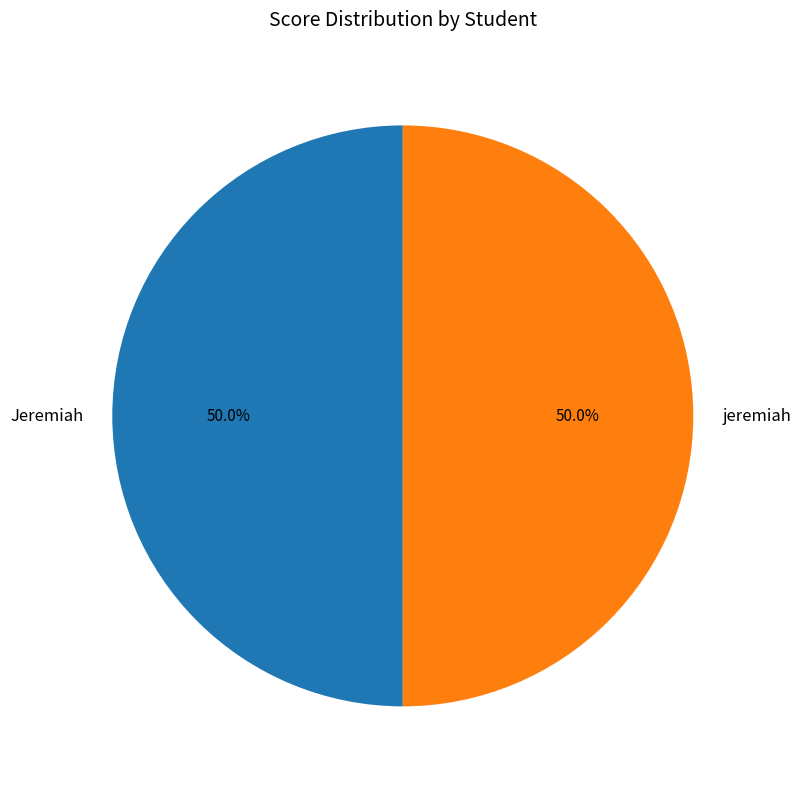

Combined, what portion of the pie is Jeremiah and jeremiah?

100.0%